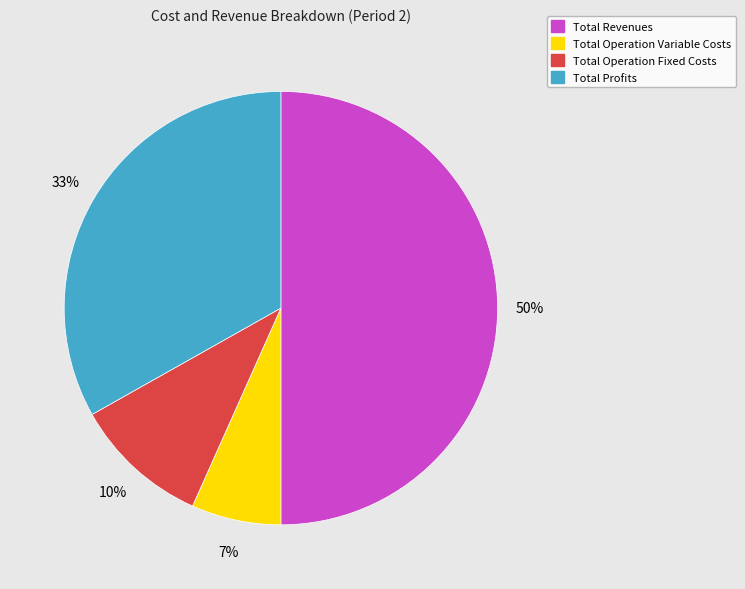

How many segments does this pie chart have?

4